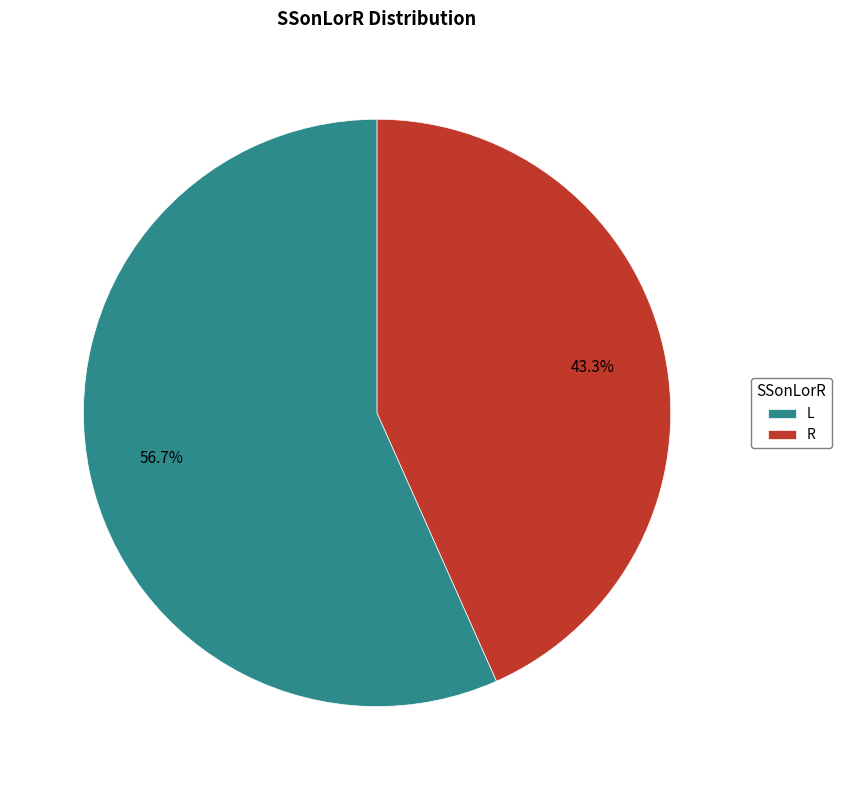

To the nearest percent, what is the difference between the largest and smallest slice percentages?

13%